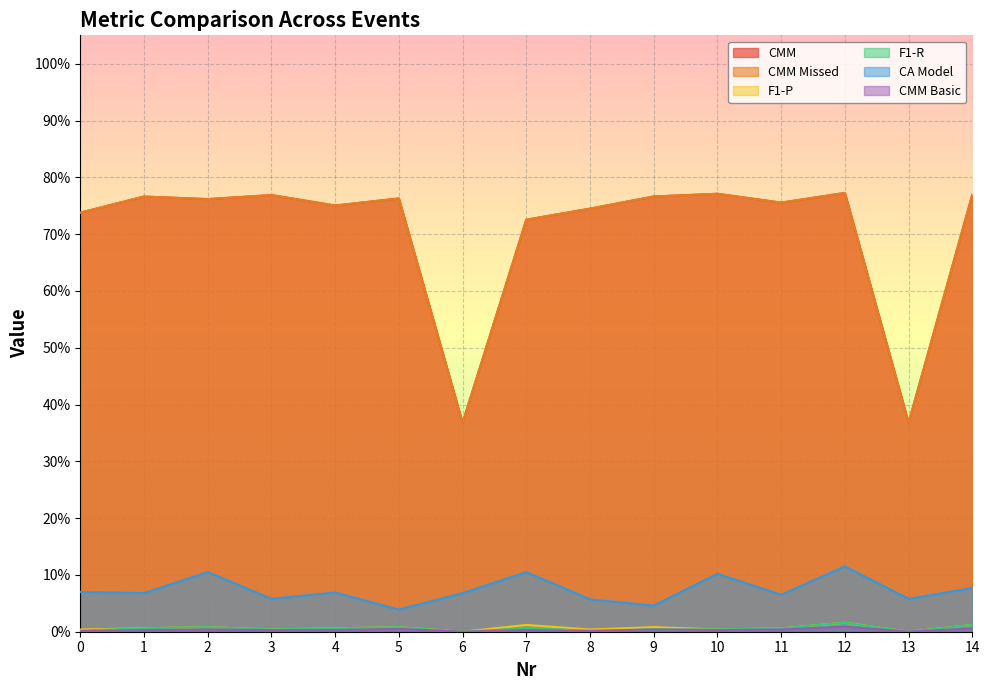

Reading left to right, extract all data points from this chart.

CMM: 0.7	0.8	0.8	0.8	0.8	0.8	0.4	0.7	0.7	0.8	0.8	0.8	0.8	0.4	0.8
CMM Missed: 0.7	0.8	0.8	0.8	0.8	0.8	0.4	0.7	0.7	0.8	0.8	0.8	0.8	0.4	0.8
F1-P: 0.0	0.0	0.0	0.0	0.0	0.0	0.0	0.0	0.0	0.0	0.0	0.0	0.0	0.0	0.0
F1-R: 0.0	0.0	0.0	0.0	0.0	0.0	0.0	0.0	0.0	0.0	0.0	0.0	0.0	0.0	0.0
CA Model: 0.1	0.1	0.1	0.1	0.1	0.0	0.1	0.1	0.1	0.0	0.1	0.1	0.1	0.1	0.1
CMM Basic: 0.0	0.0	0.0	0.0	0.0	0.0	0.0	0.0	0.0	0.0	0.0	0.0	0.0	0.0	0.0